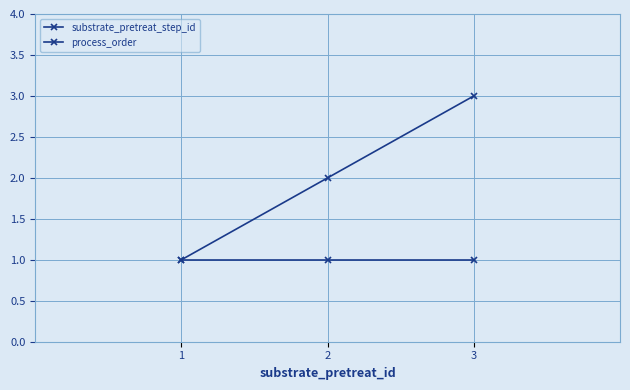

How many categories are shown in the chart?

3